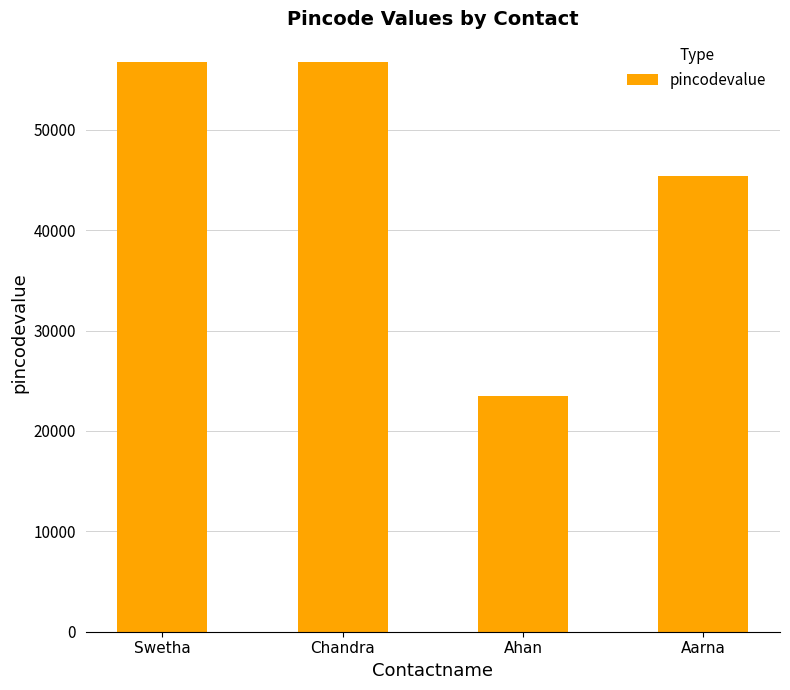

What position from the right is Ahan?

2